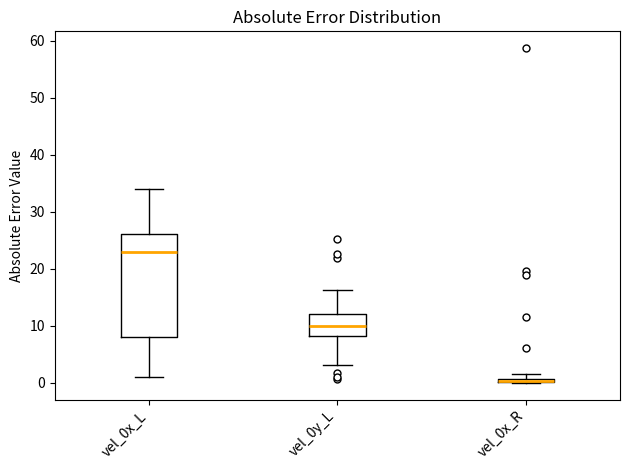

Where is the lower edge of the box for vel_0x_R on the y-axis? The values are not printed on the chart, so give them approximately, as read against the axis.

0